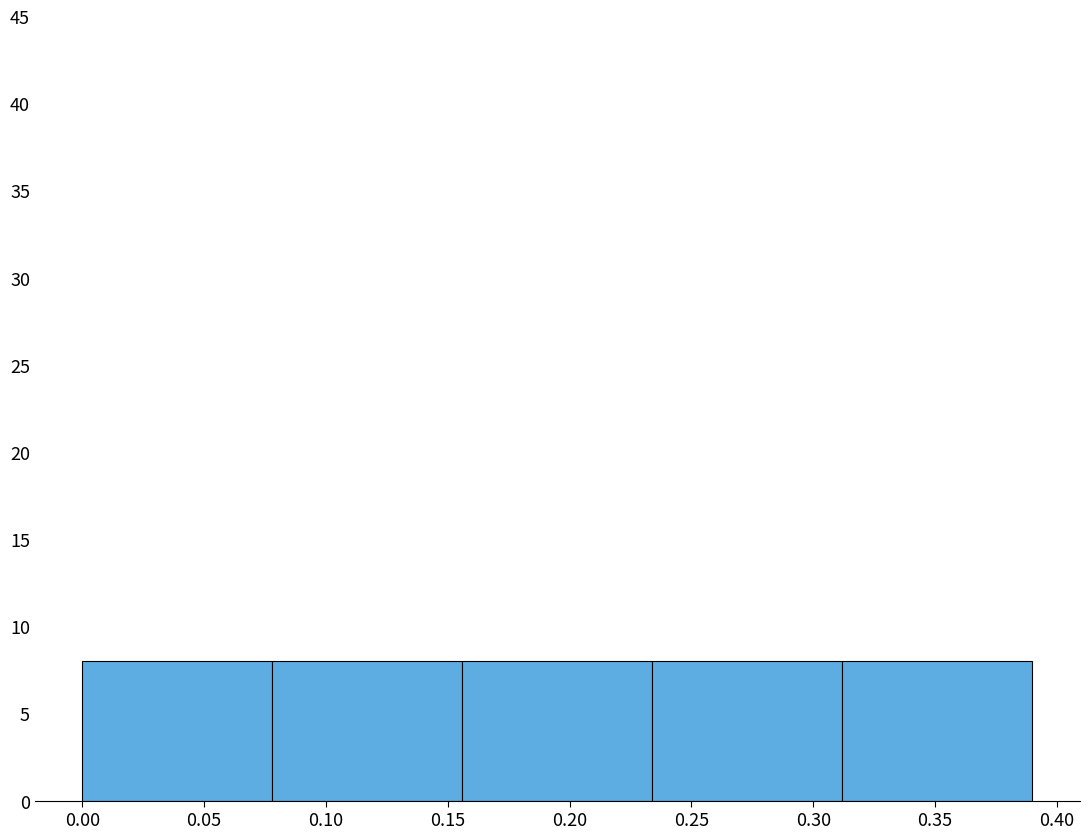

What is the height of the bar covering 0.234 to 0.312 on the x-axis? Neither the bar edges nor the heights are printed on the chart, so give them approximately, as read against the axes.

8